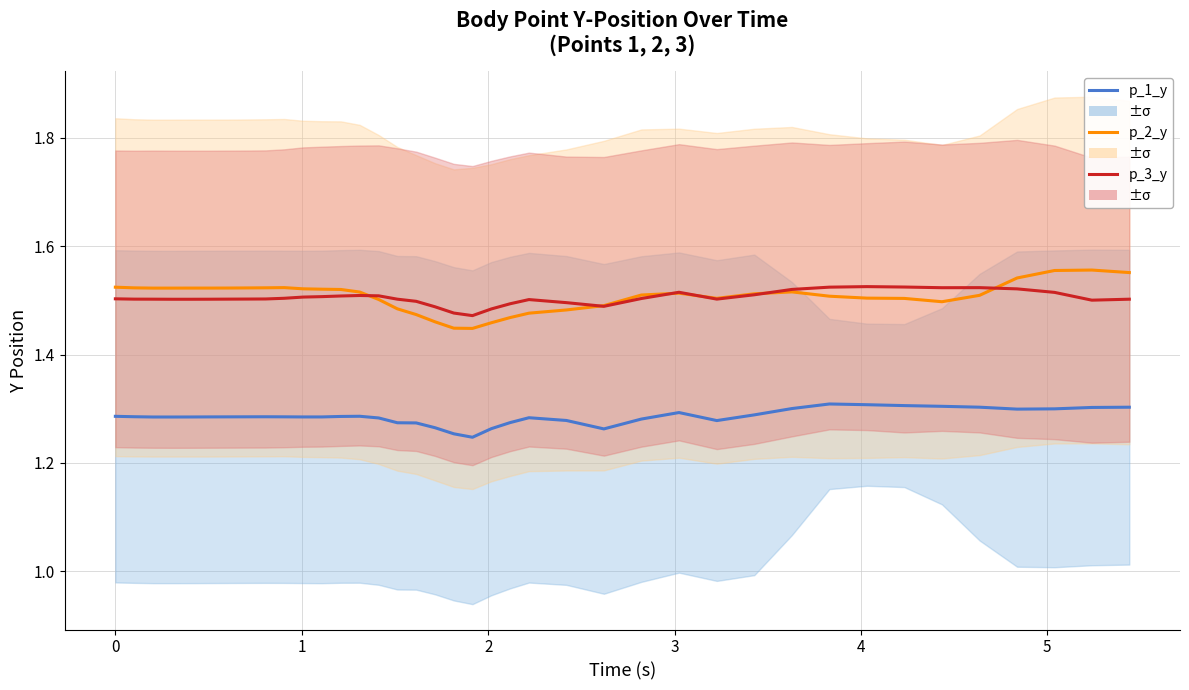

How many distinct data groups are displayed?

3